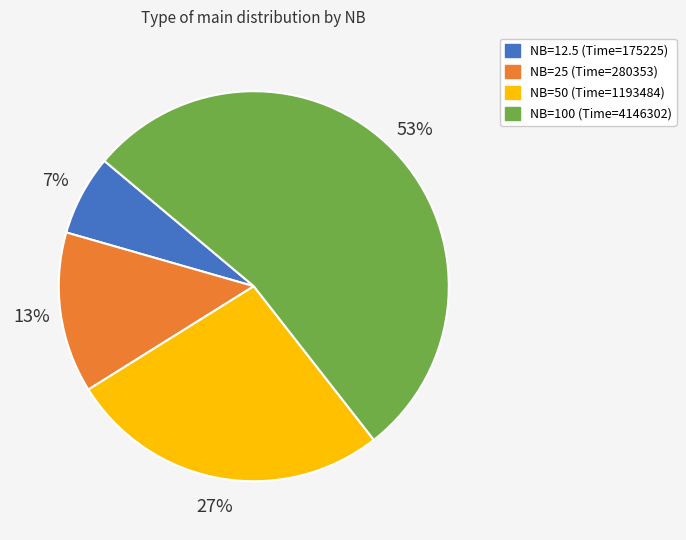

Which has a higher value, NB=25 (Time=280353) or NB=100 (Time=4146302)?

NB=100 (Time=4146302)